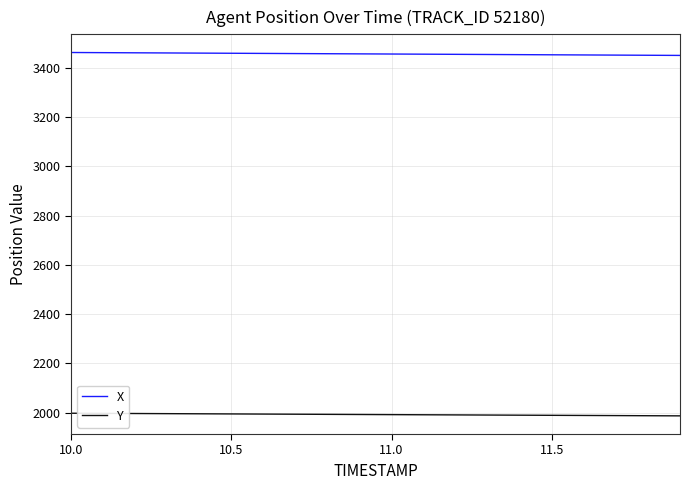

What is the highest value of the X series?

3461.6